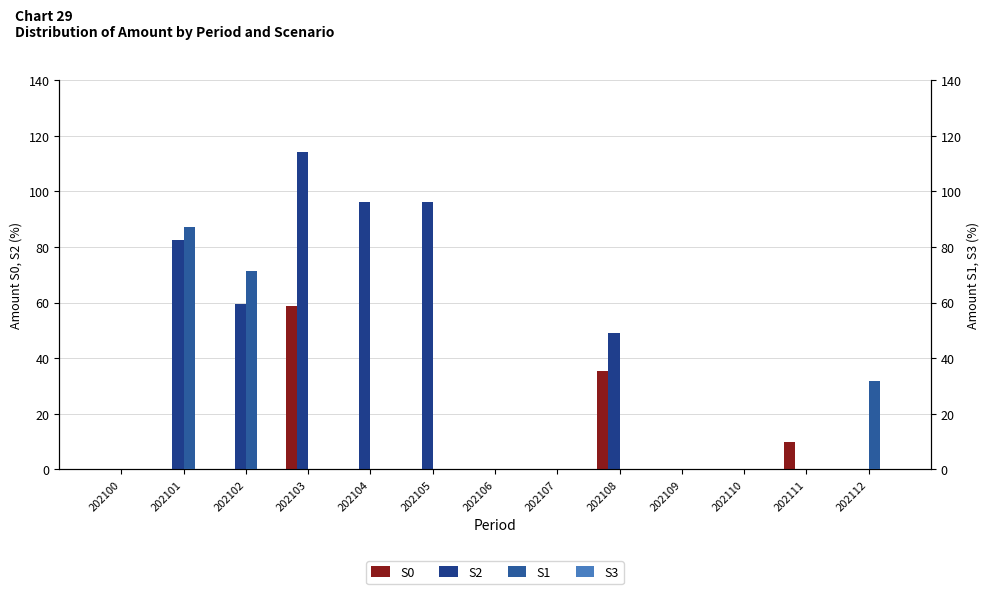

Reading left to right, what are all the values shown in this chart?

S0: 0.0	0.0	0.0	58.8	0.0	0.0	0.0	0.0	35.2	0.0	0.0	9.9	0.0
S2: 0.0	82.4	59.5	114.1	96.4	96.4	0.0	0.0	49.1	0.0	0.0	0.0	0.0
S1: 0.0	87.3	71.2	0.0	0.0	0.0	0.0	0.0	0.0	0.0	0.0	0.0	31.6
S3: 0.0	0.0	0.0	0.0	0.0	0.0	0.0	0.0	0.0	0.0	0.0	0.0	0.0